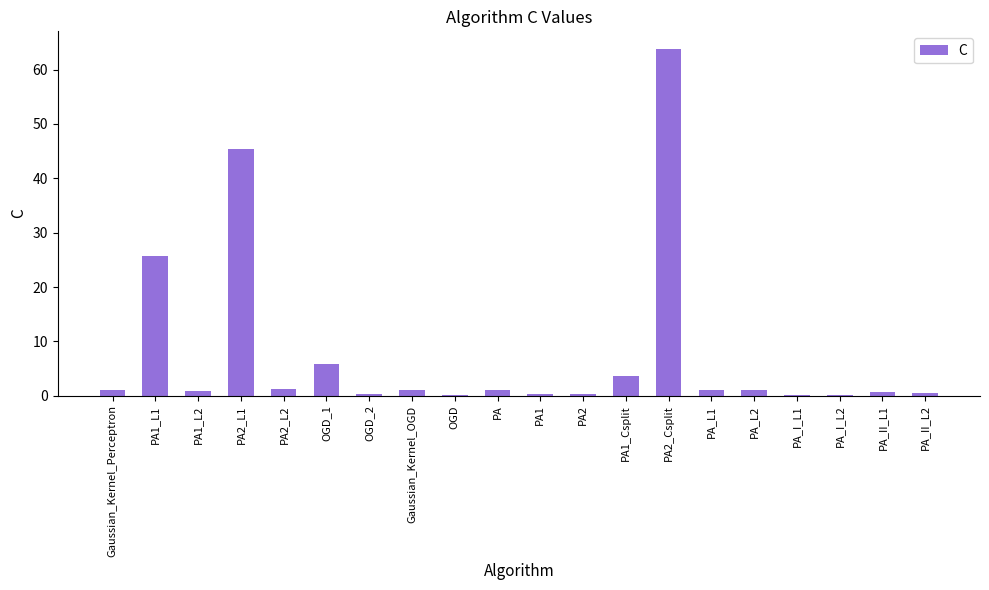

At which label is the value closest to 31?

PA1_L1